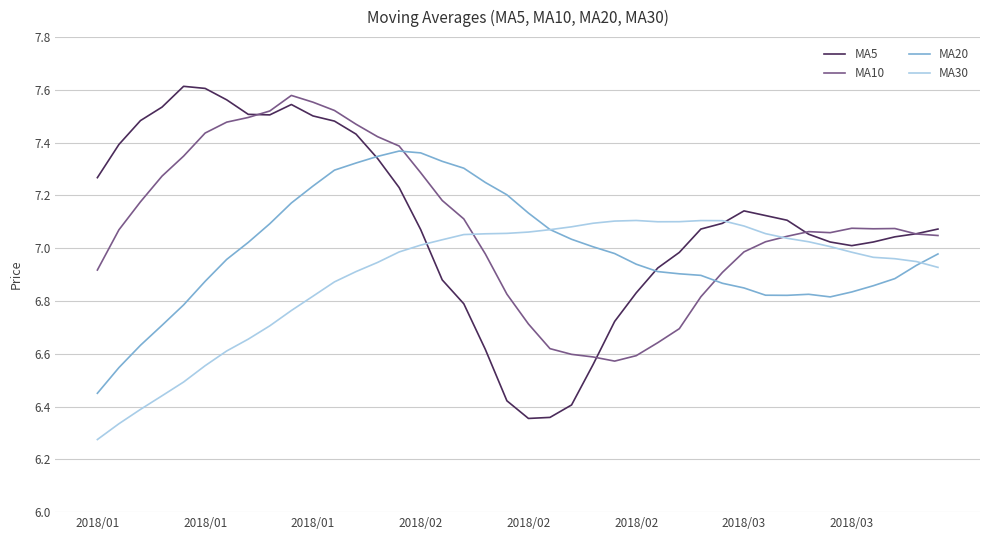

Which series has the widest spread of values?

MA5